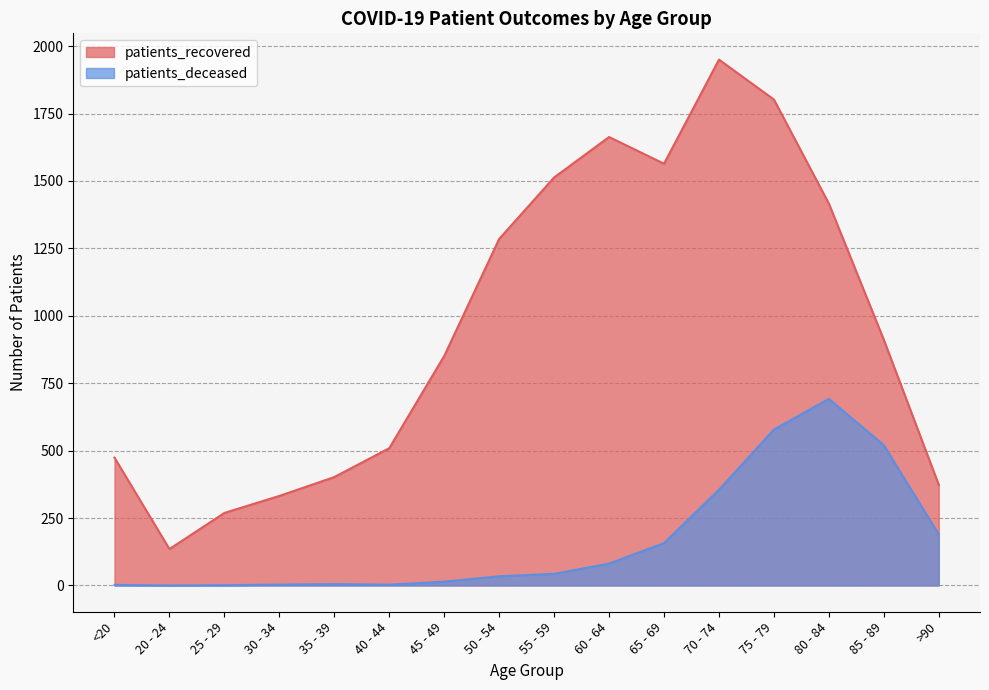

True or false: patients_deceased and patients_recovered intersect in this chart.

False